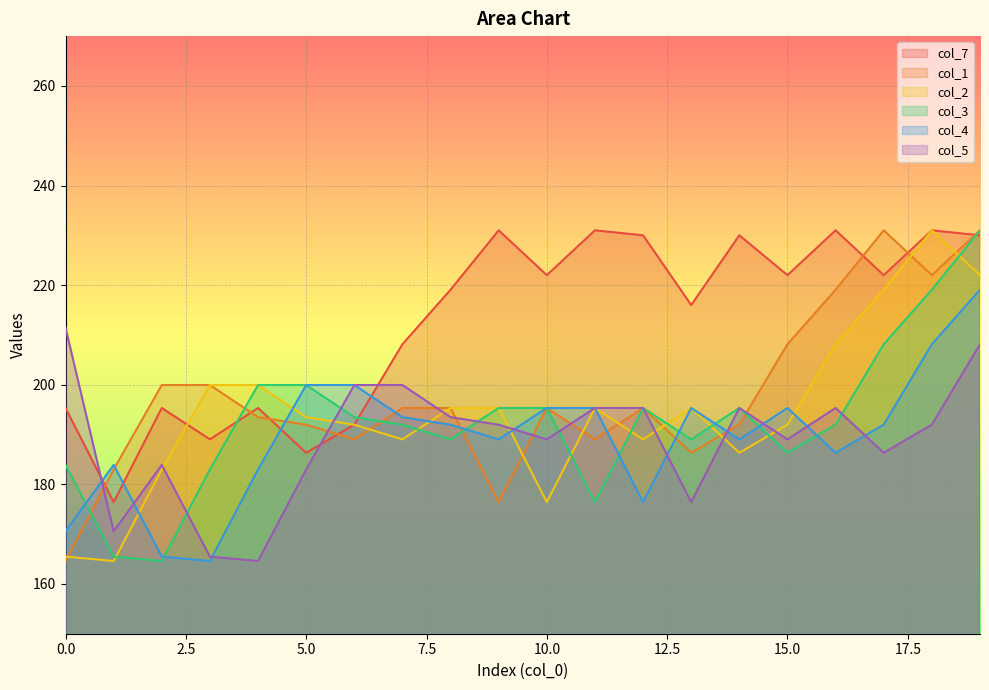

What is the difference between the col_2 values at 13 and 14?

9.0